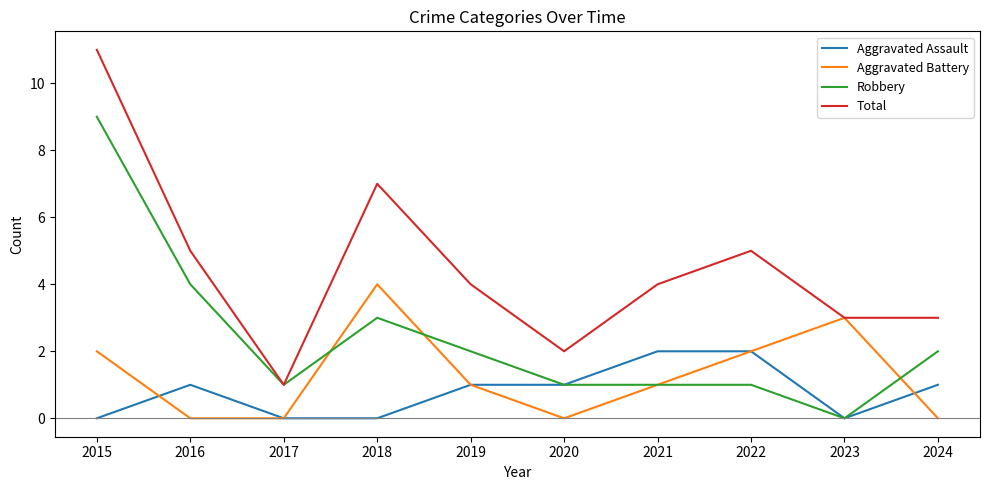

The Aggravated Battery series shows 1 at 2017. True or false?

False